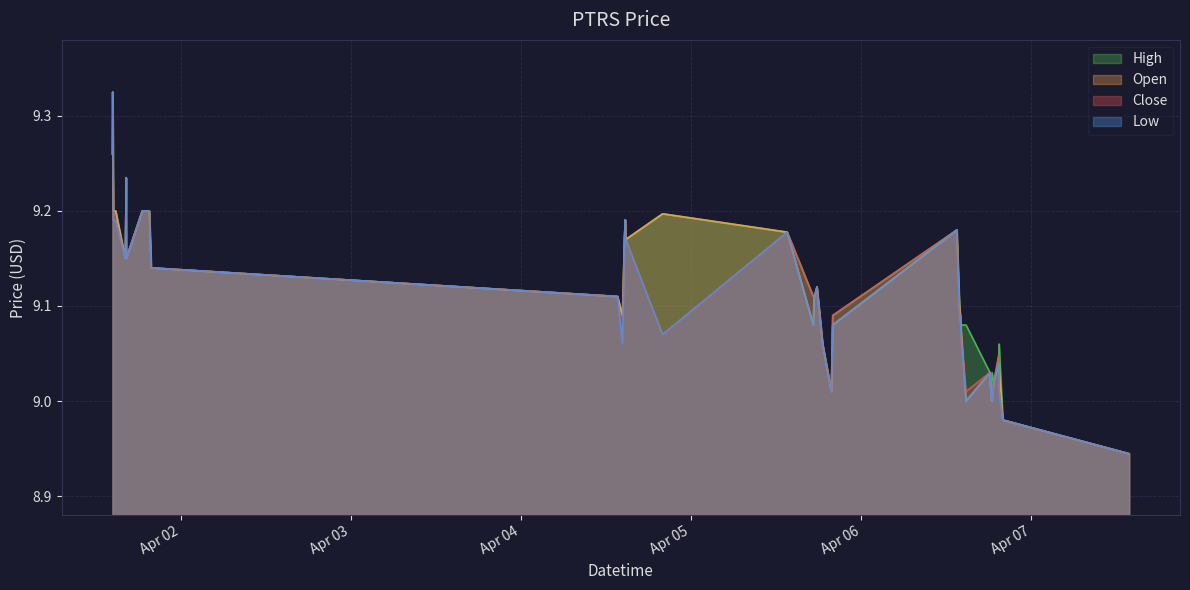

How many categories are shown in the chart?

40